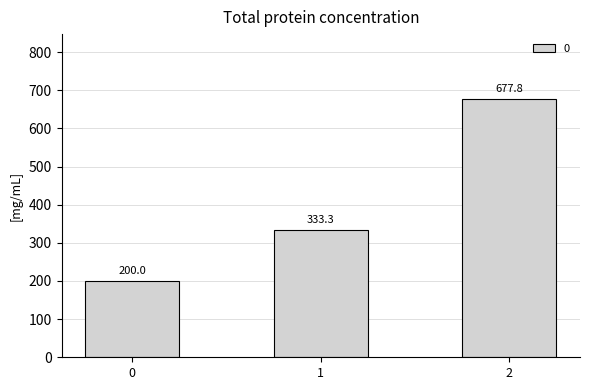

Where does the data first go above 333?

1